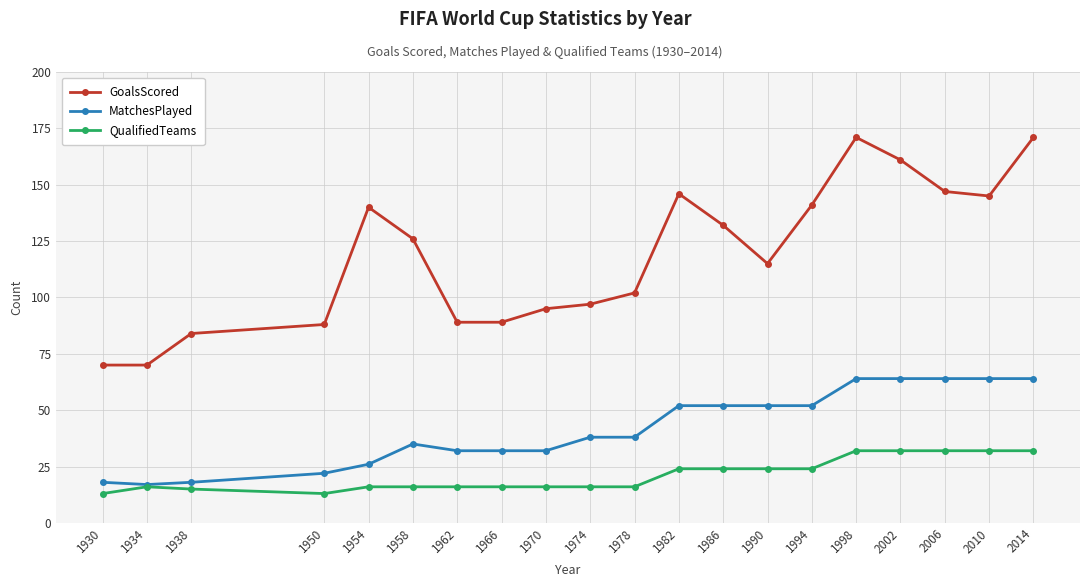

What is the highest value of the MatchesPlayed series?

64